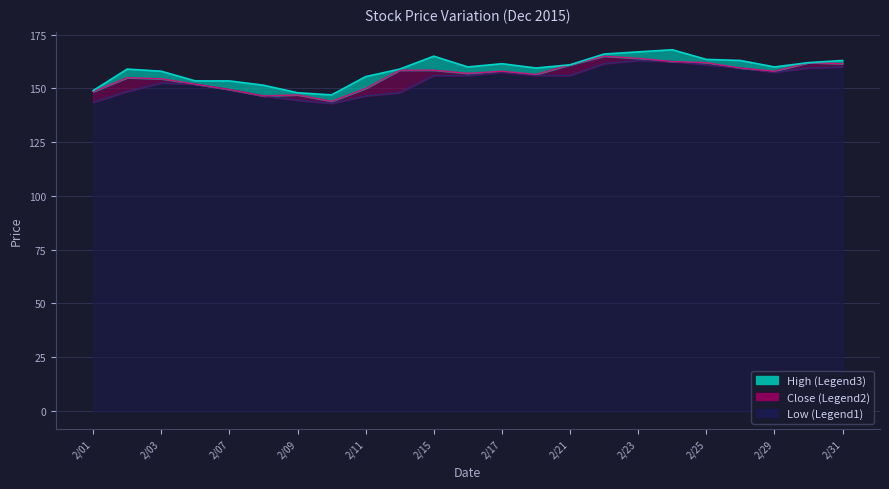

What is the difference between the maximum and second lowest values in the High series?

20.0